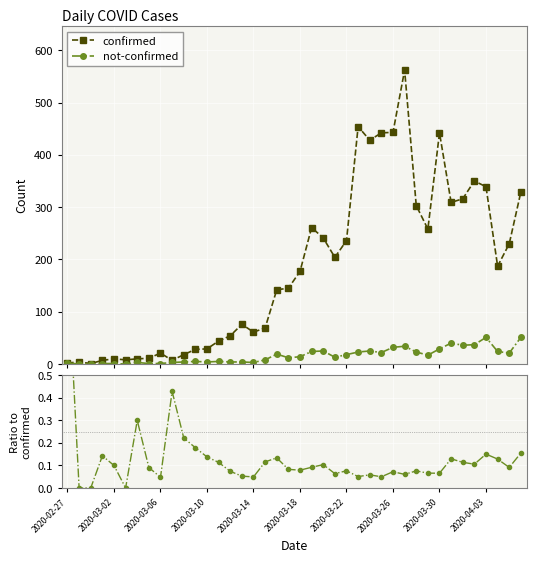

What value does the confirmed series have at 13?

44.0